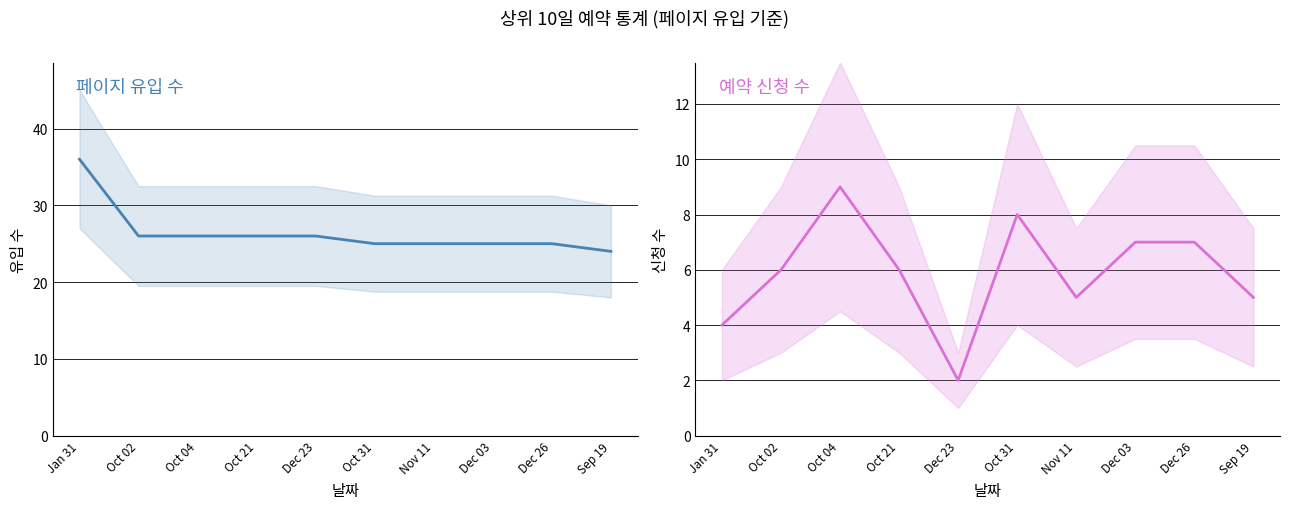

What is the value of the 페이지 유입 수 point at the 8th from the left?

25